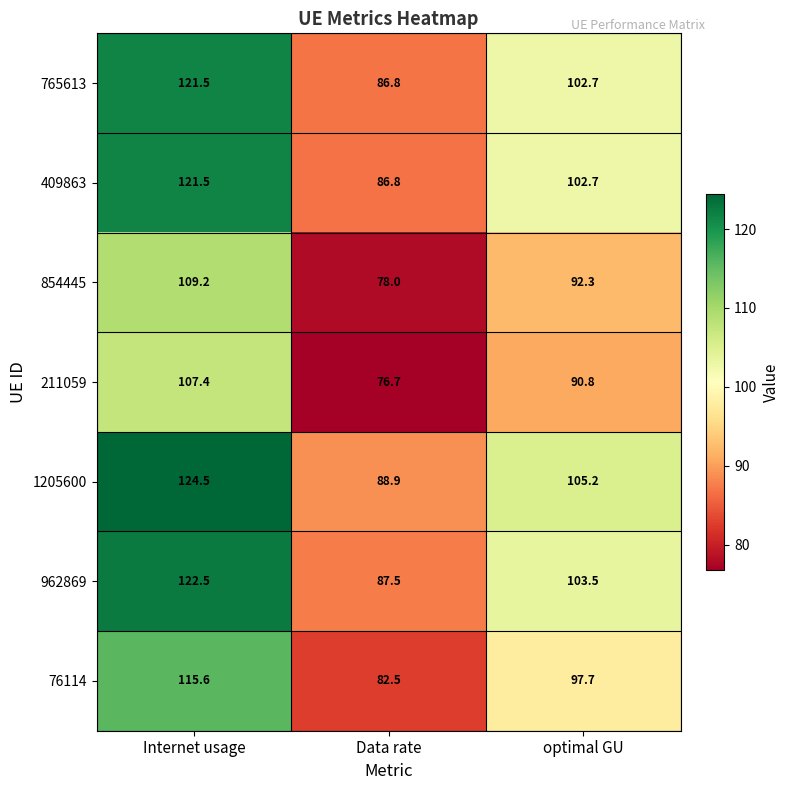

What is the spread (max minus min) of values at optimal GU?

14.4